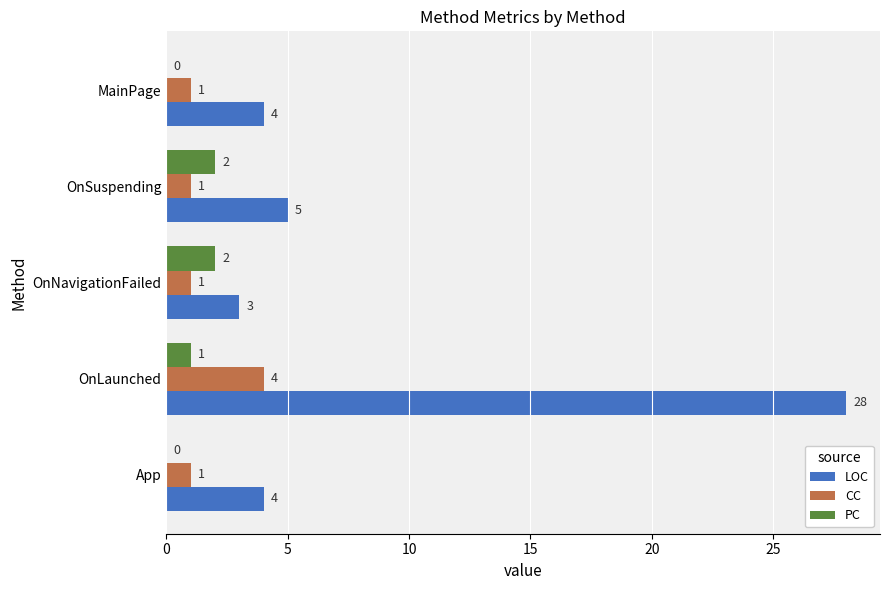

What is the sum of all PC values?

5